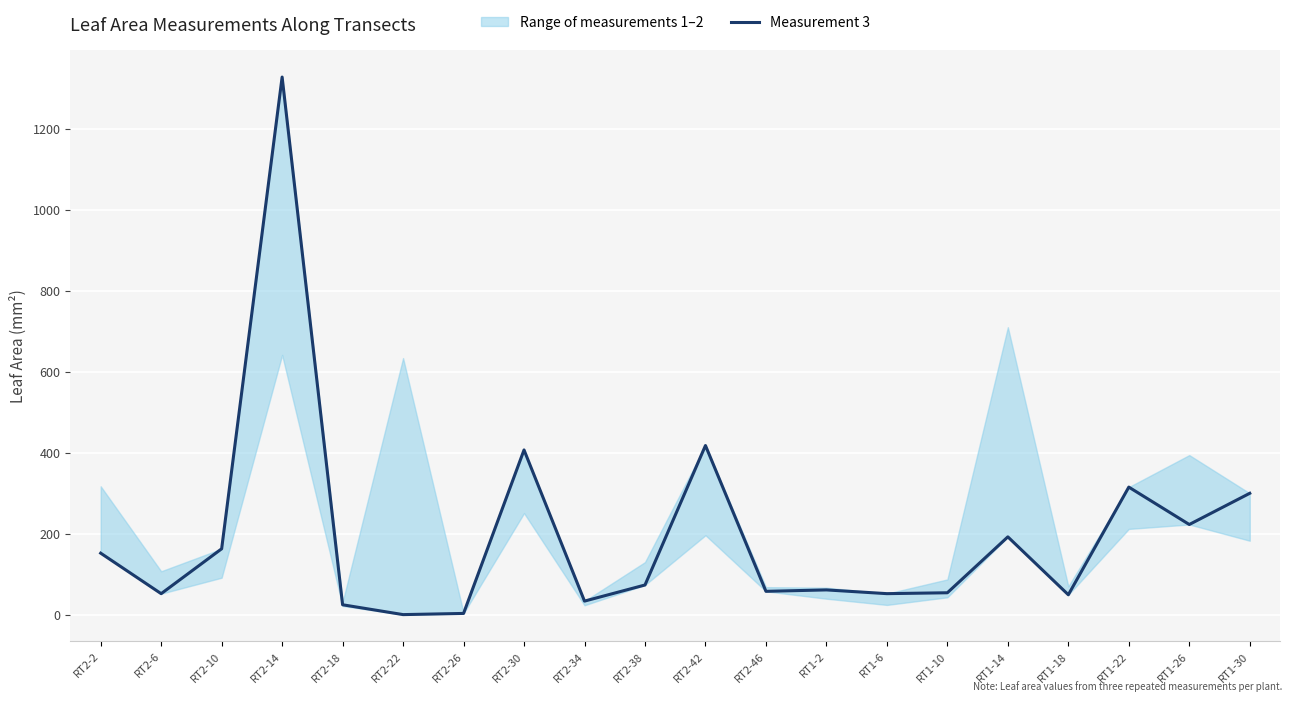

What is the value of the 16th point from the left?

192.2